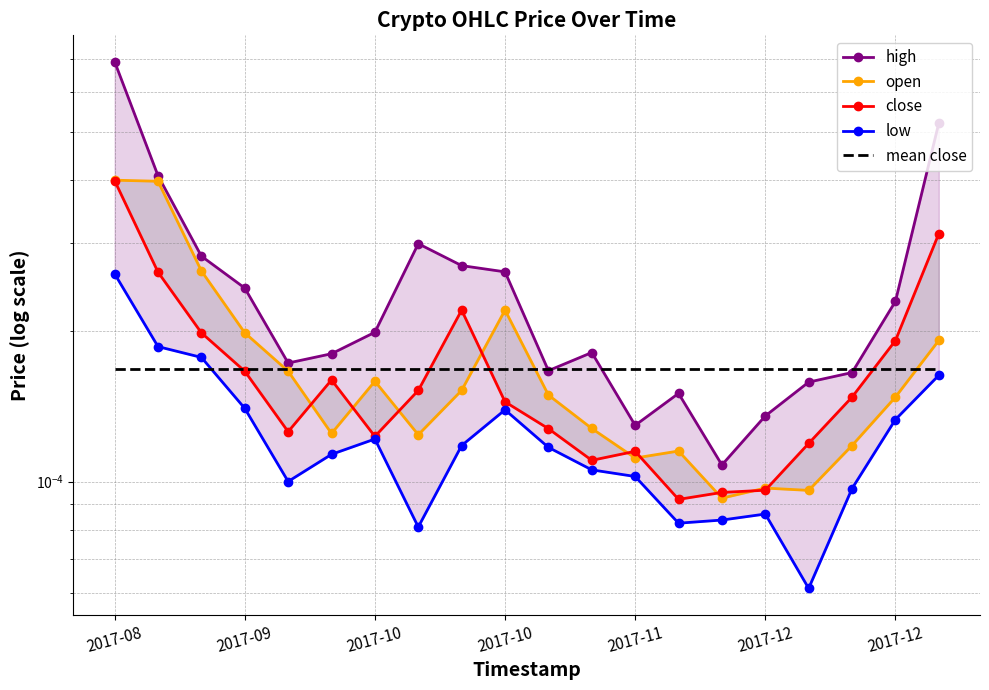

Is it true that low equals 0.0 at 17?

False